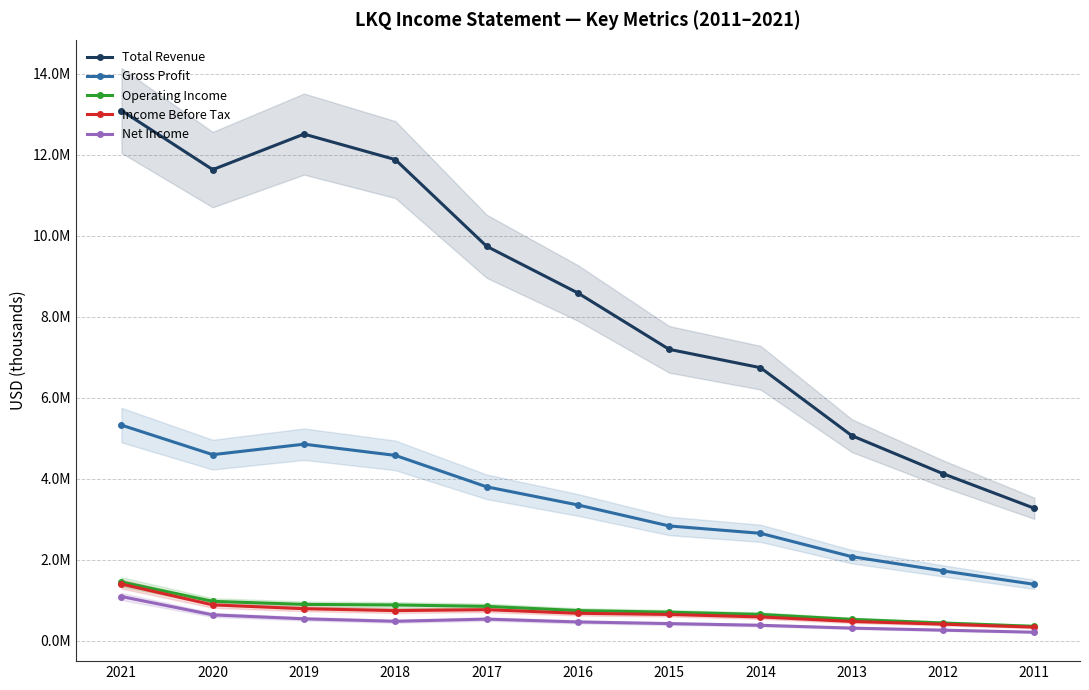

True or false: Gross Profit and Income Before Tax cross at least once.

False